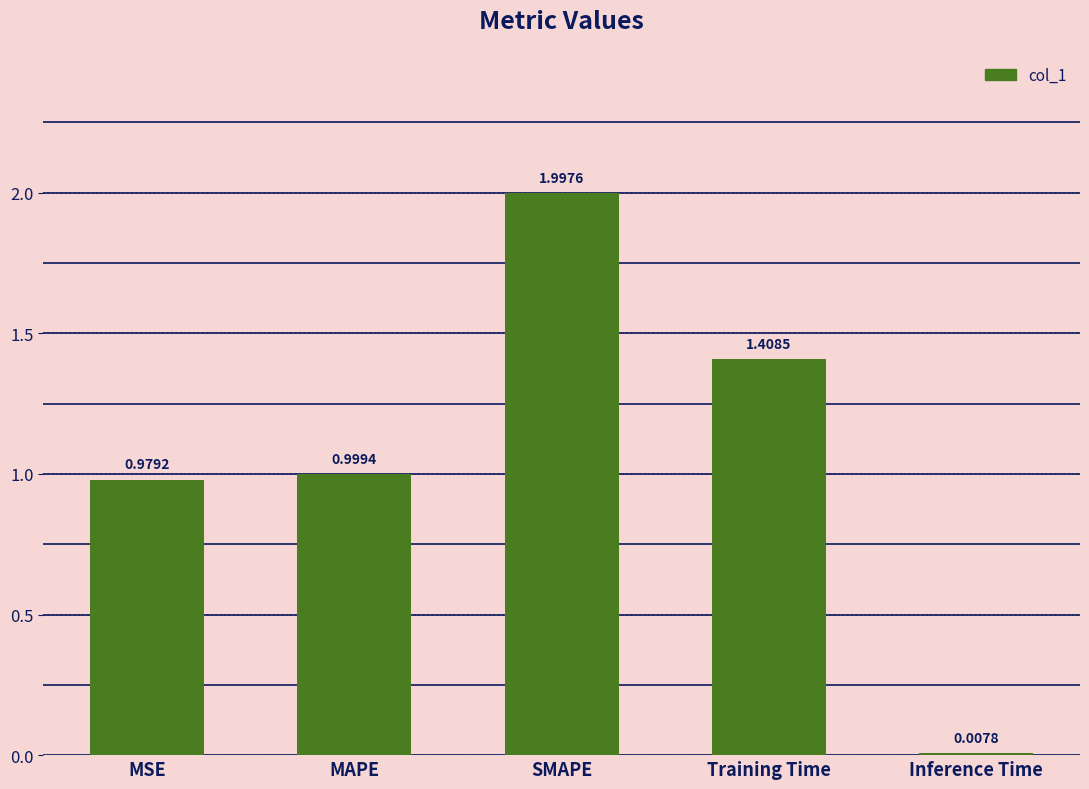

Which has a higher value, SMAPE or MSE?

SMAPE